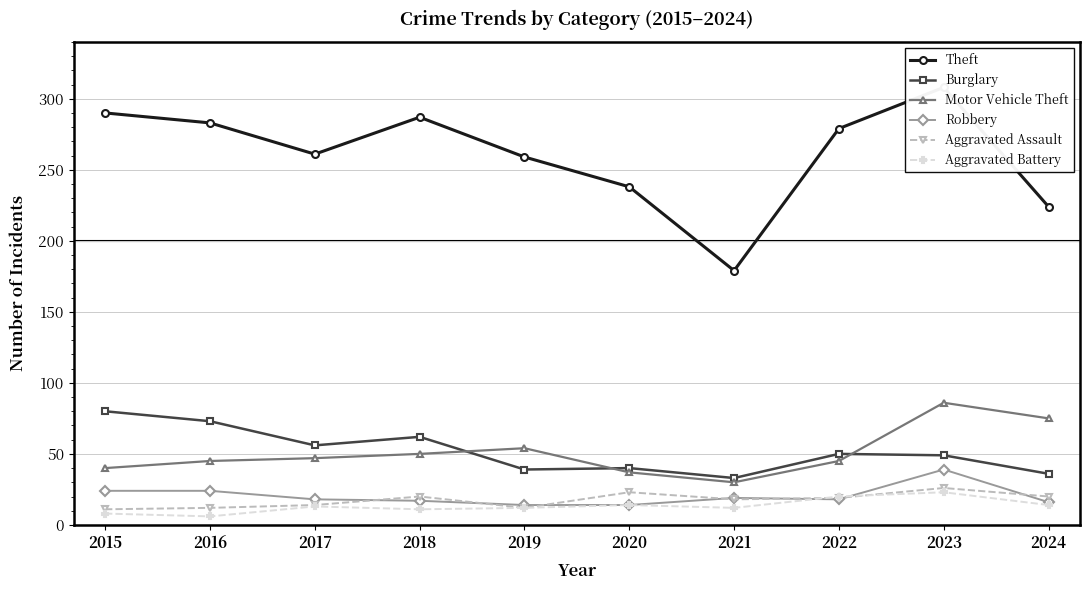

At which label does Aggravated Battery first exceed 13?

2020